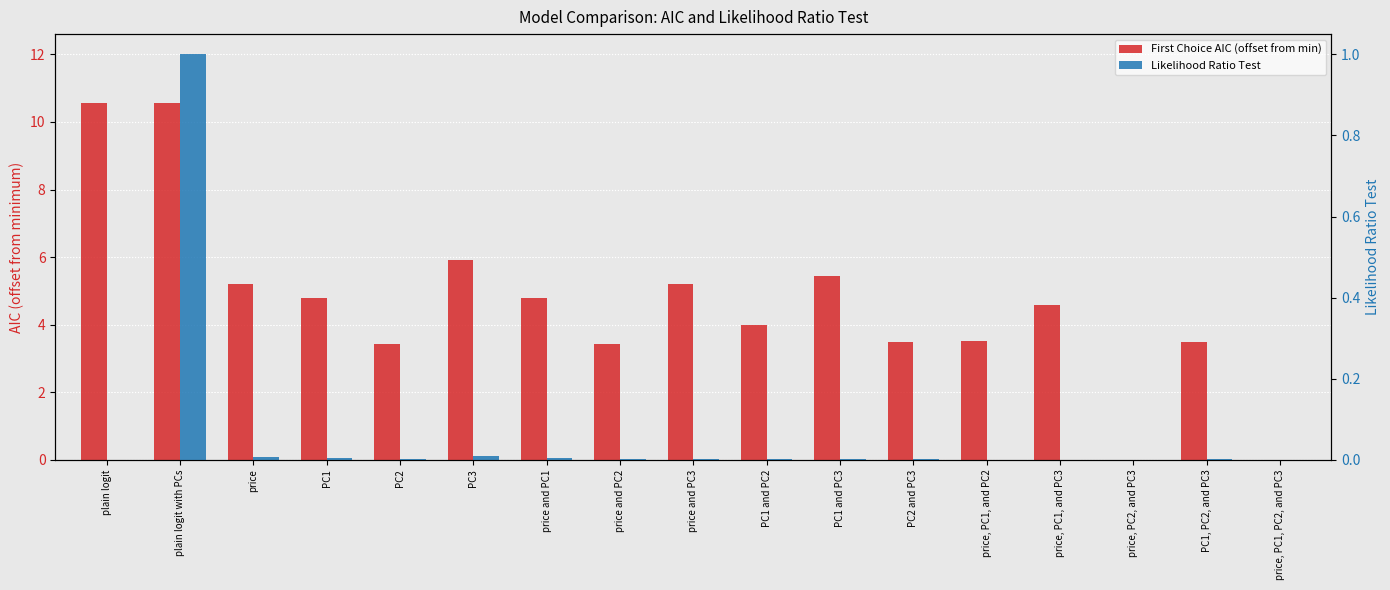

Which has a higher value, price, PC1, and PC2 or price?

price